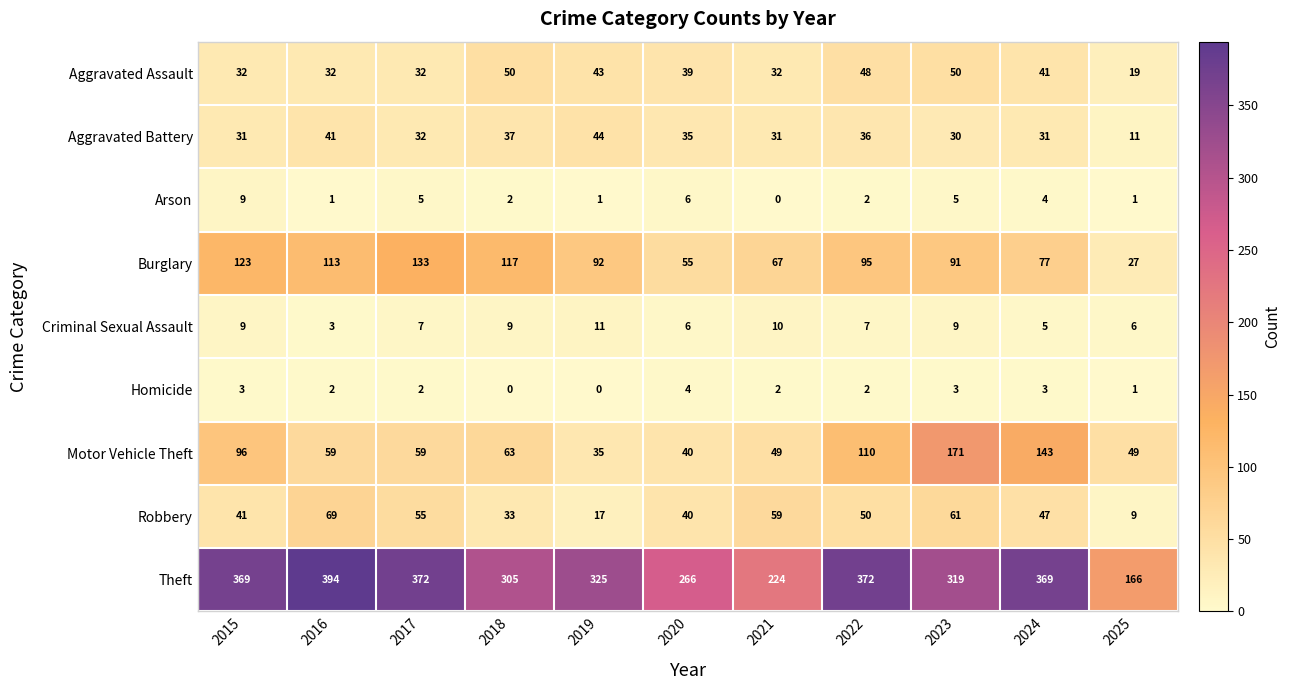

The value of Aggravated Assault at 2023 is 22. True or false?

False